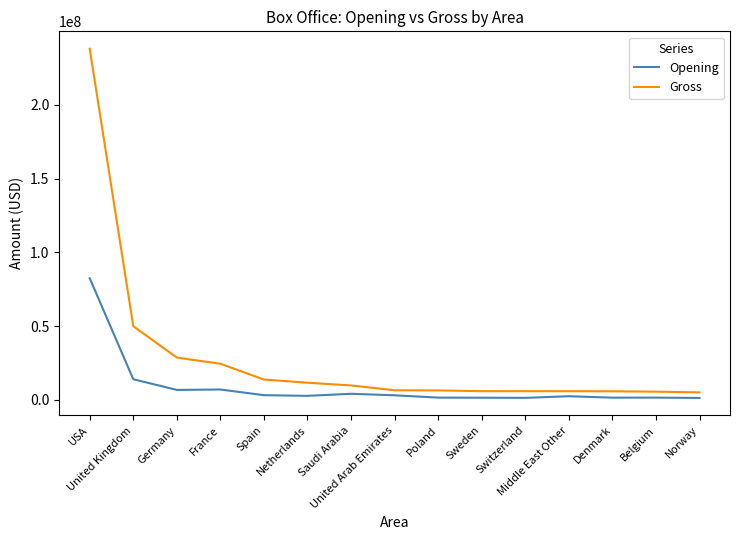

What is the sum of the Gross values at Belgium and Denmark?

11171646